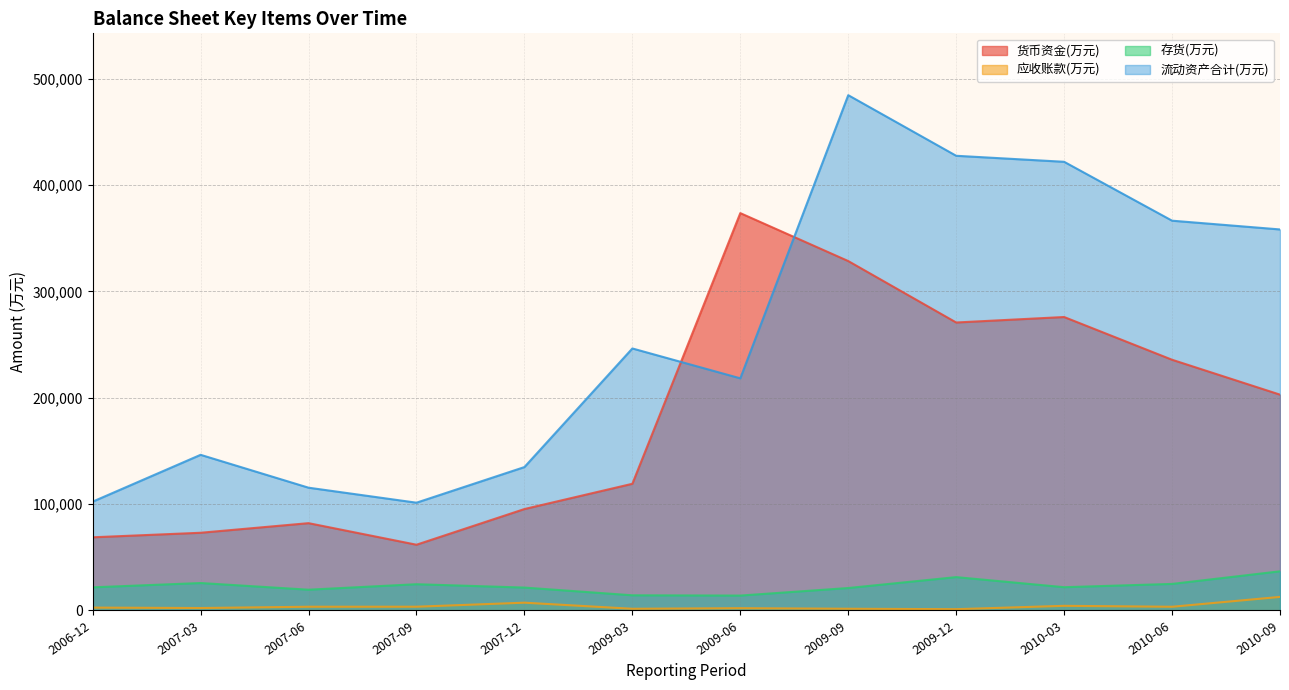

True or false: 应收账款(万元) has more than 2 interior local peaks.

False